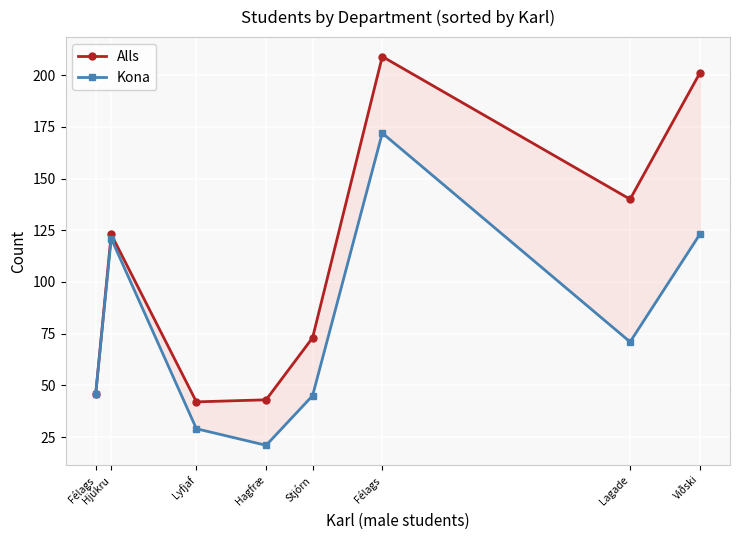

What are all the series names shown in the legend?

Alls, Kona